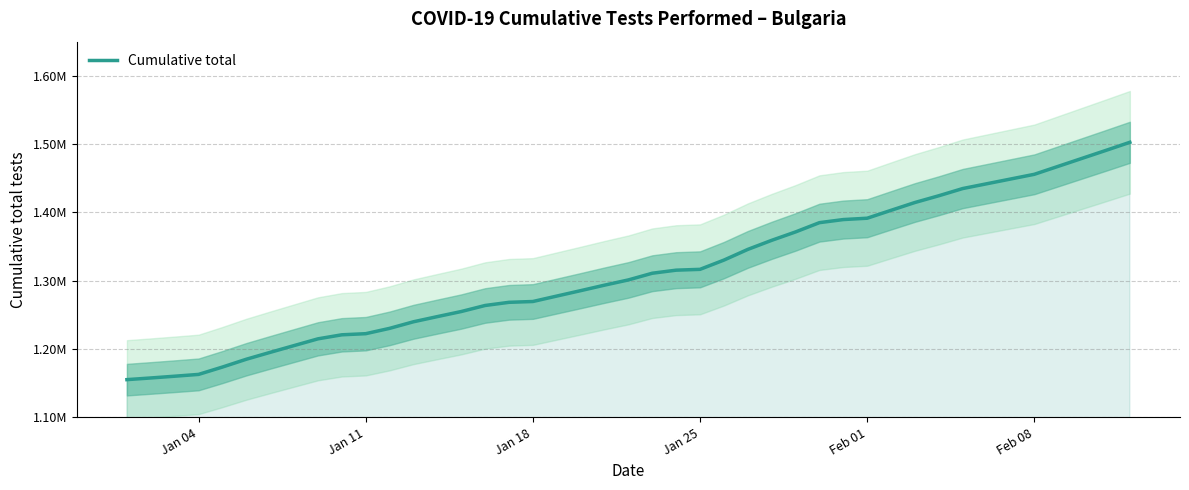

What is the minimum value shown in the chart?

1155283